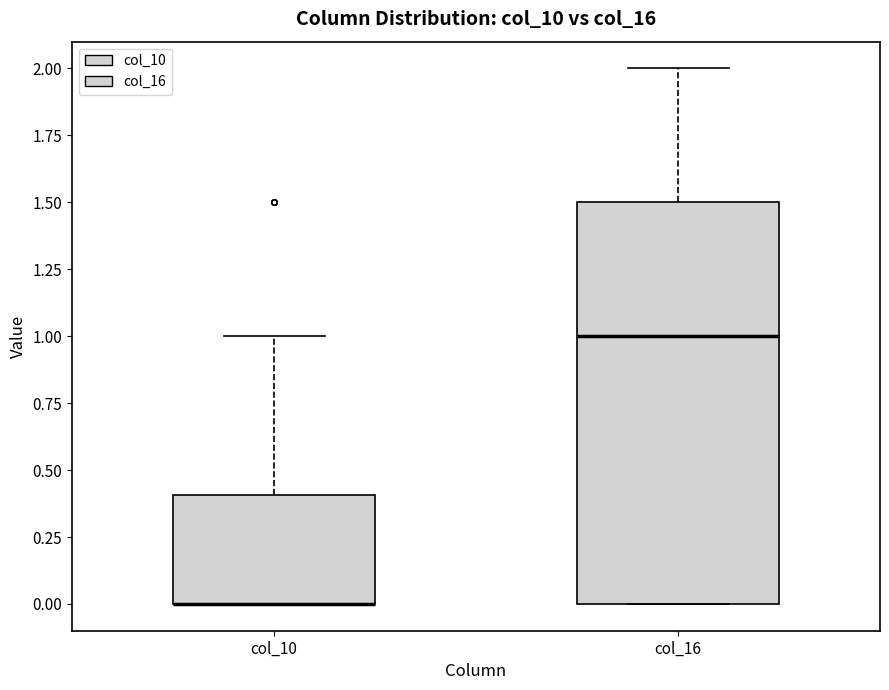

Comparing the boxes themselves (not the whiskers), which one is the tallest?

col_16